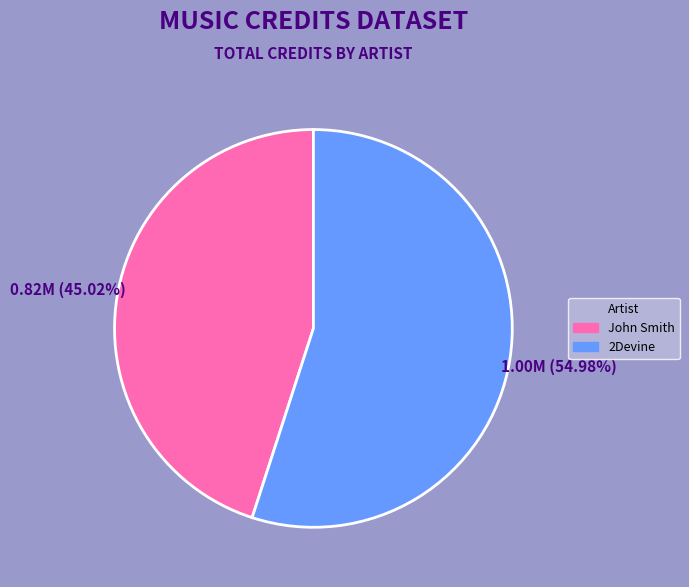

To the nearest percent, what is the average slice percentage?

50%